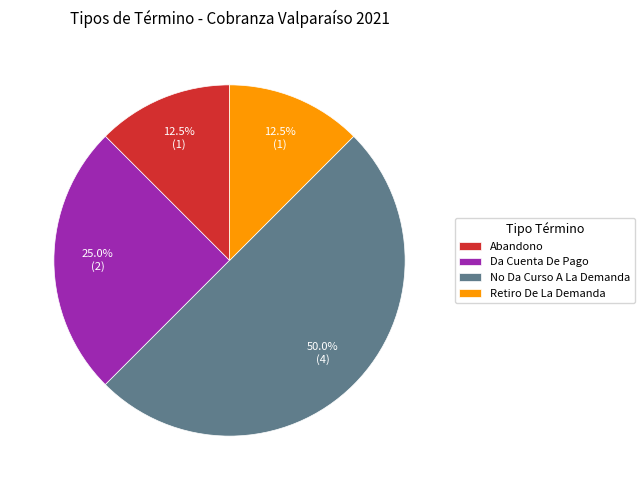

How many segments does this pie chart have?

4